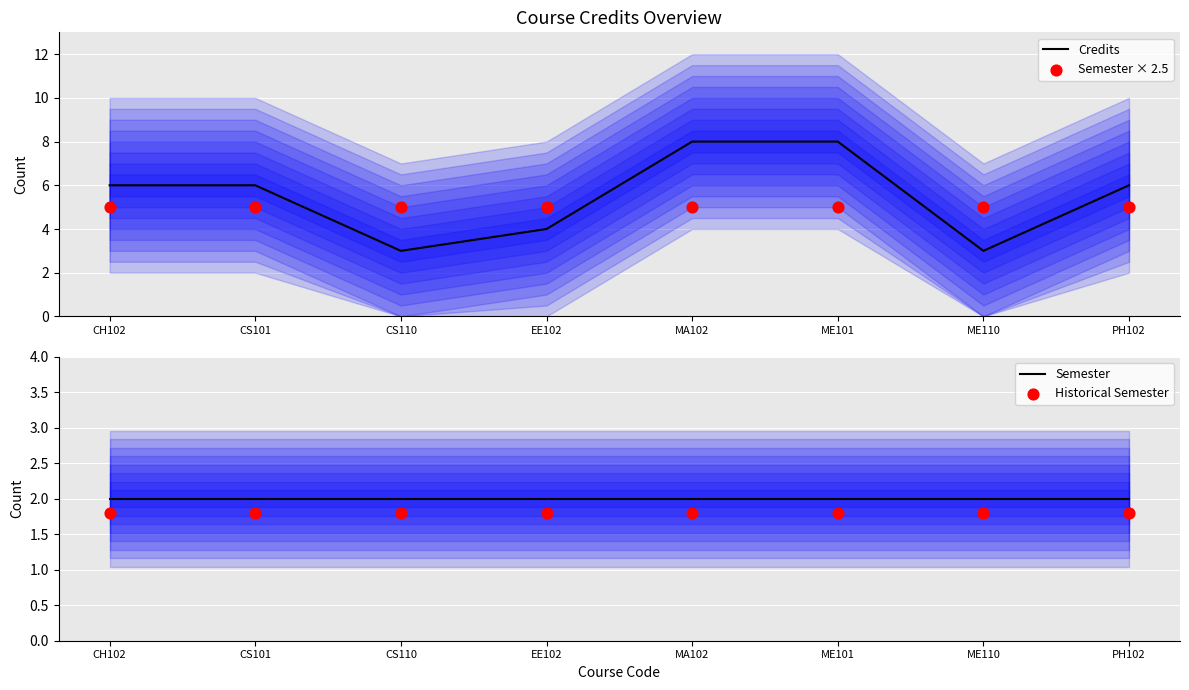

What is the total value across all series at CH102?

14.8